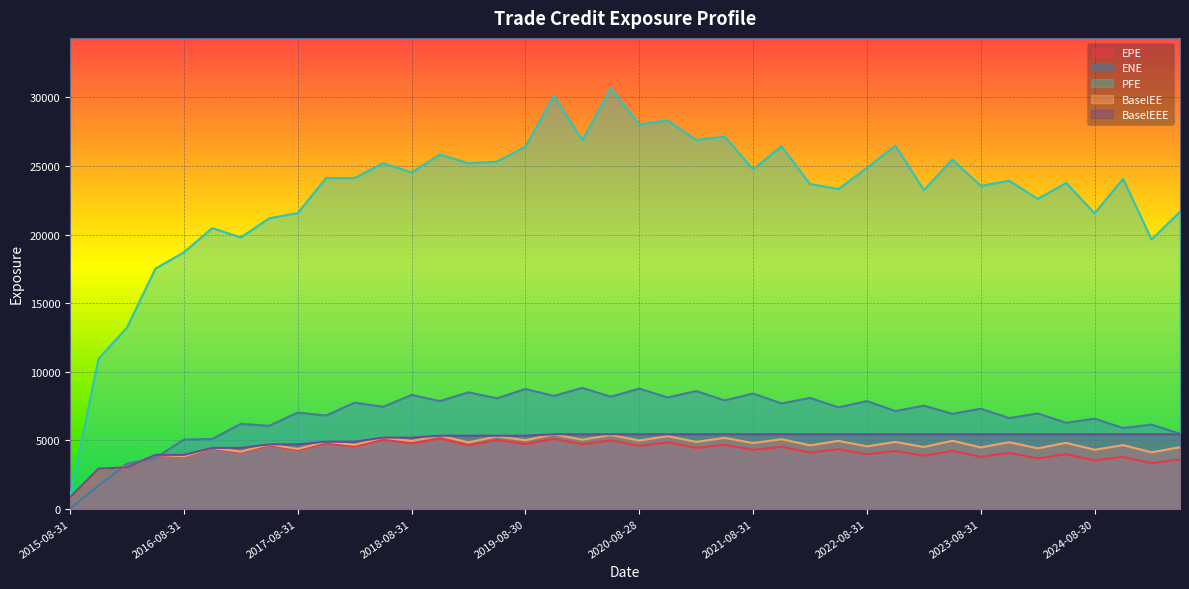

How many times do ENE and EPE cross each other?

3